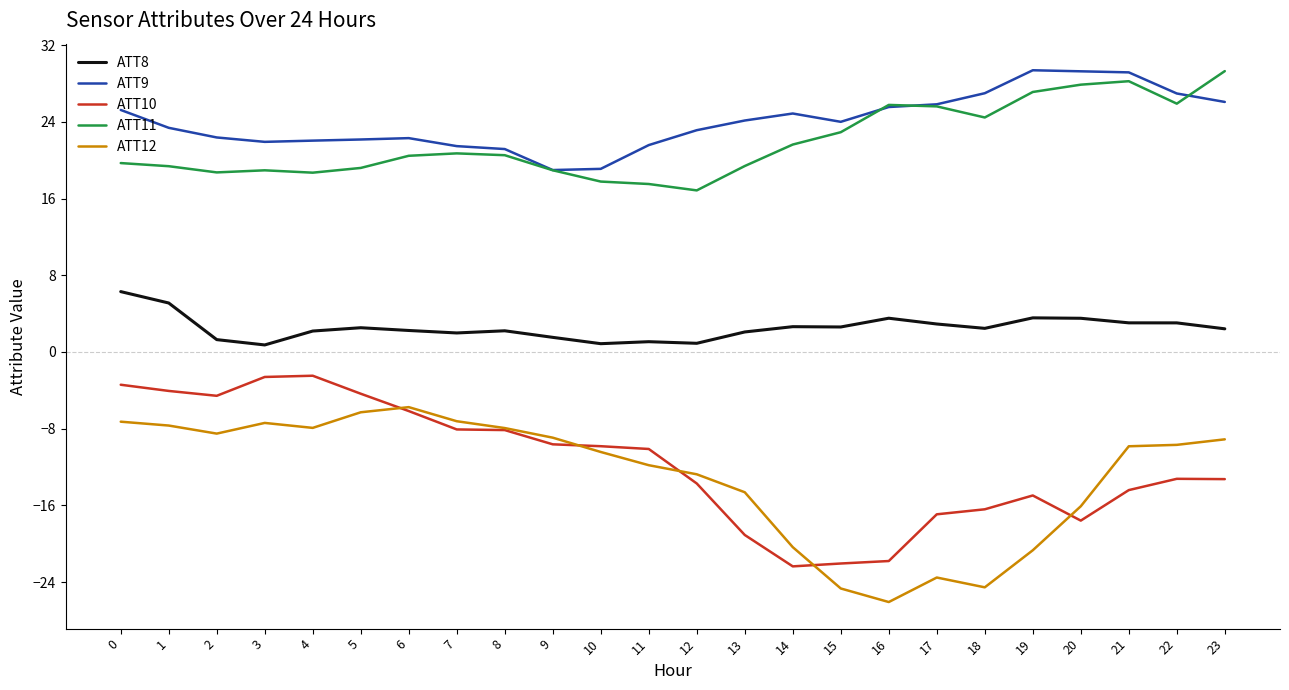

The ATT11 series shows 35.6 at 22. True or false?

False